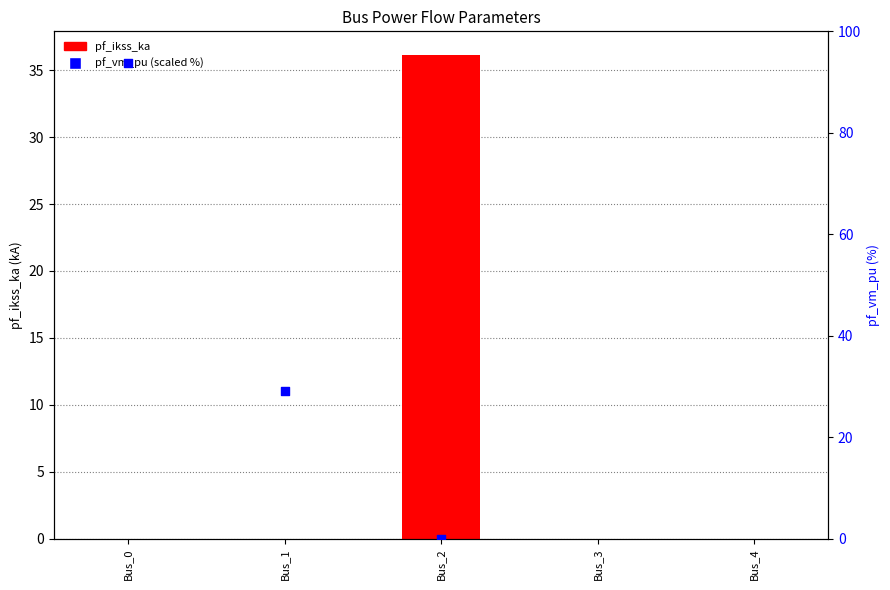

Which series has the largest total across all categories?

pf_vm_pu (% of max)